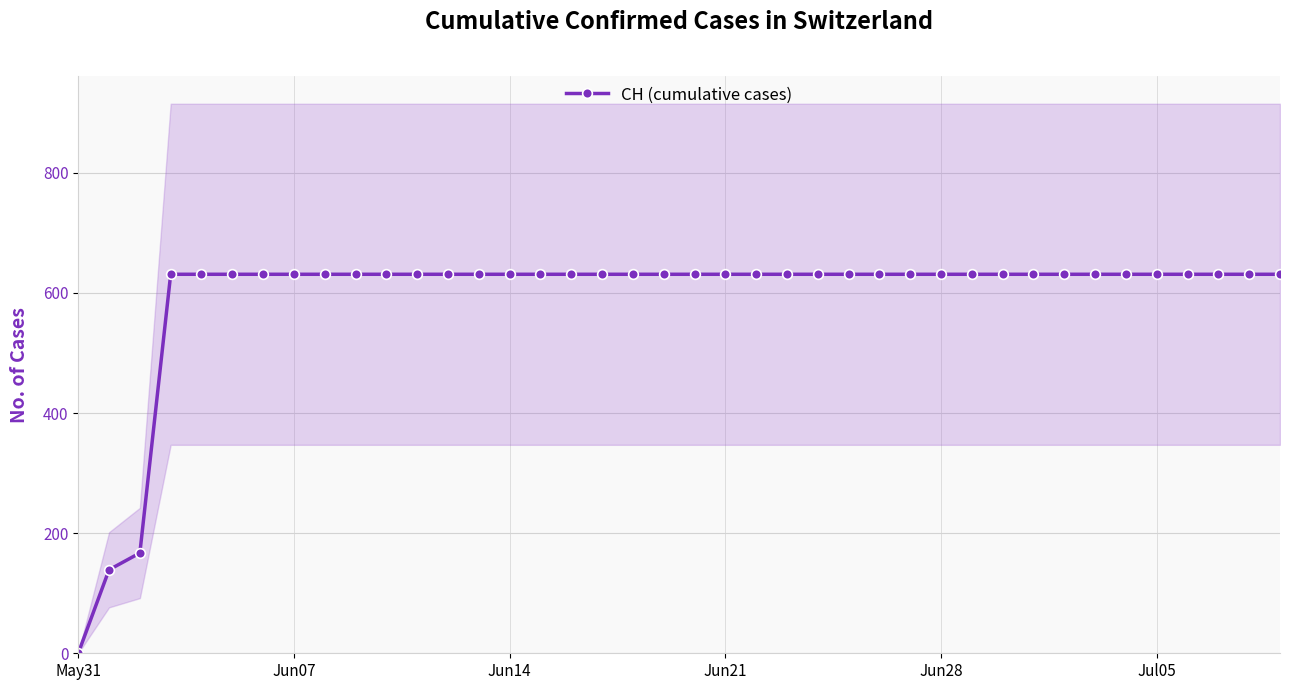

What is the greatest value displayed?

631